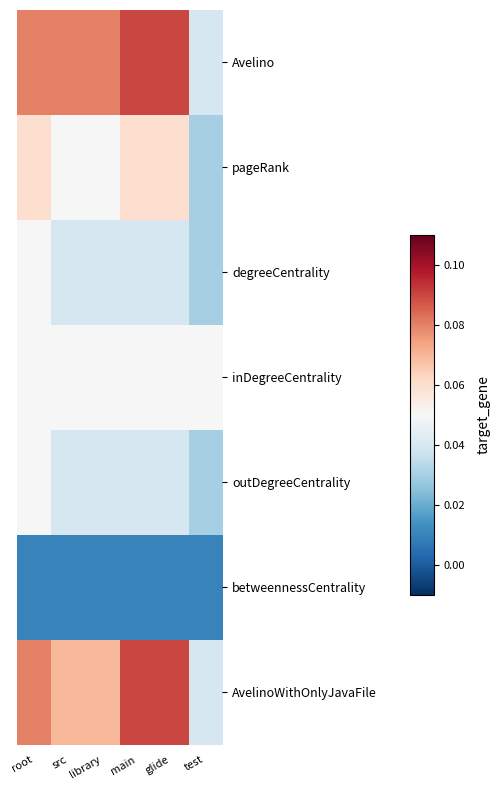

At src, list the series in order from largest to smallest.

Avelino, AvelinoWithOnlyJavaFile, pageRank, inDegreeCentrality, degreeCentrality, outDegreeCentrality, betweennessCentrality